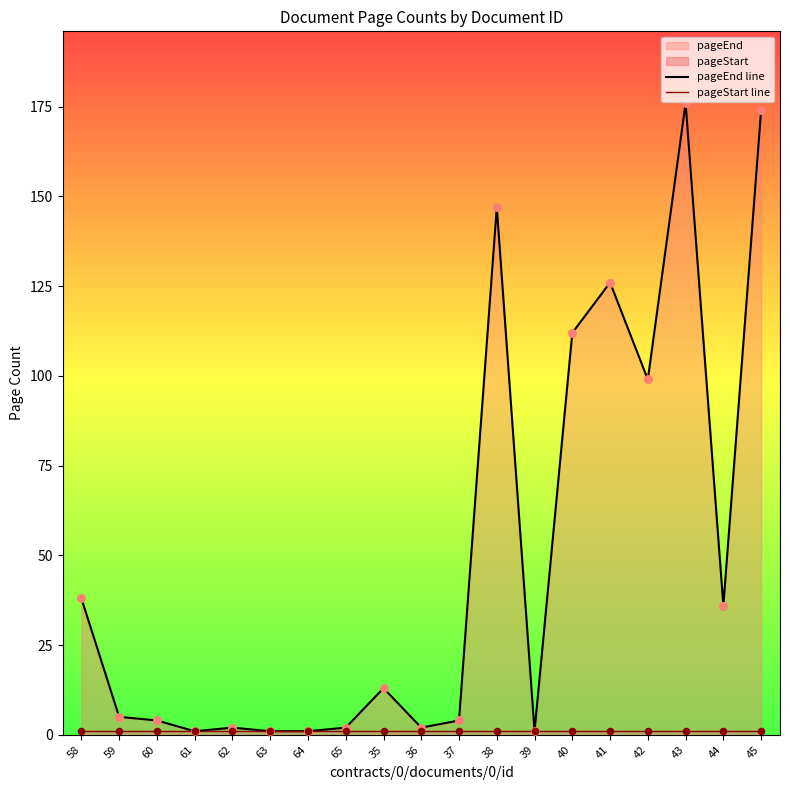

Which series contains the highest Y value?

pageEnd line